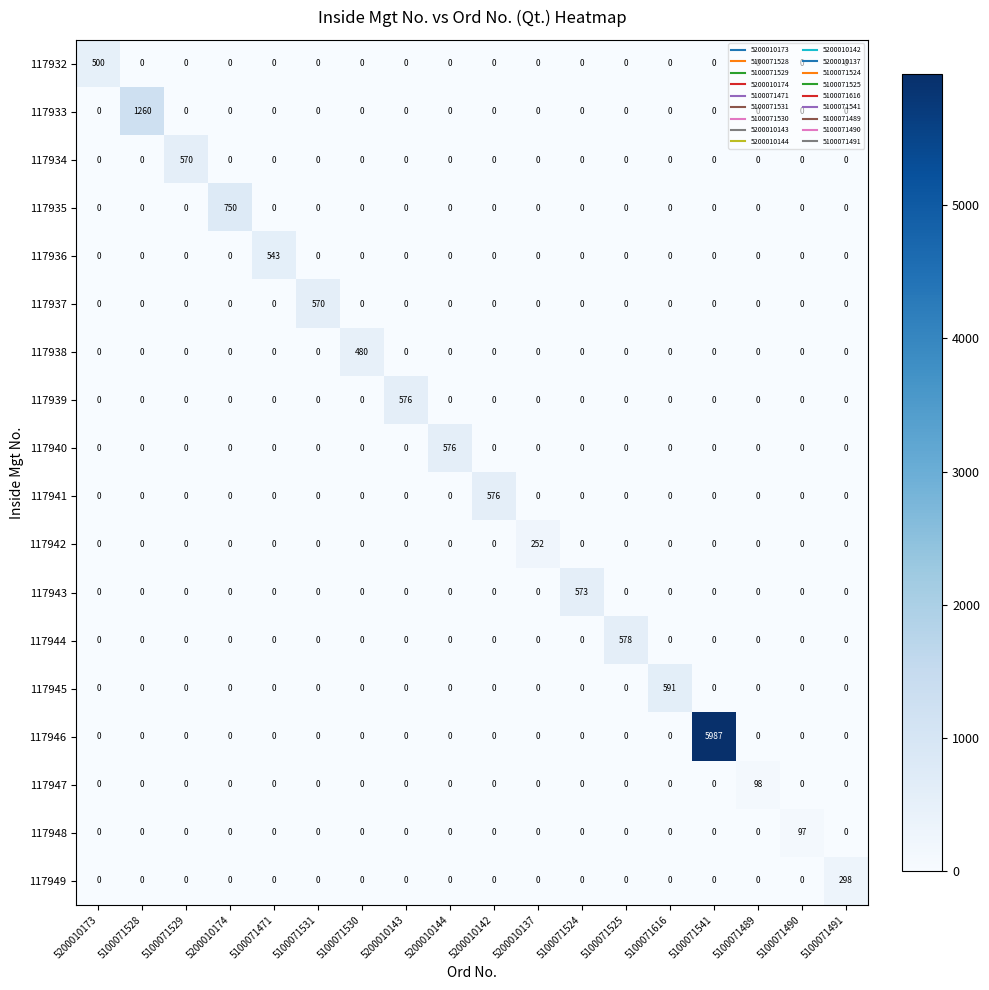

How many series are shown in this chart?

18